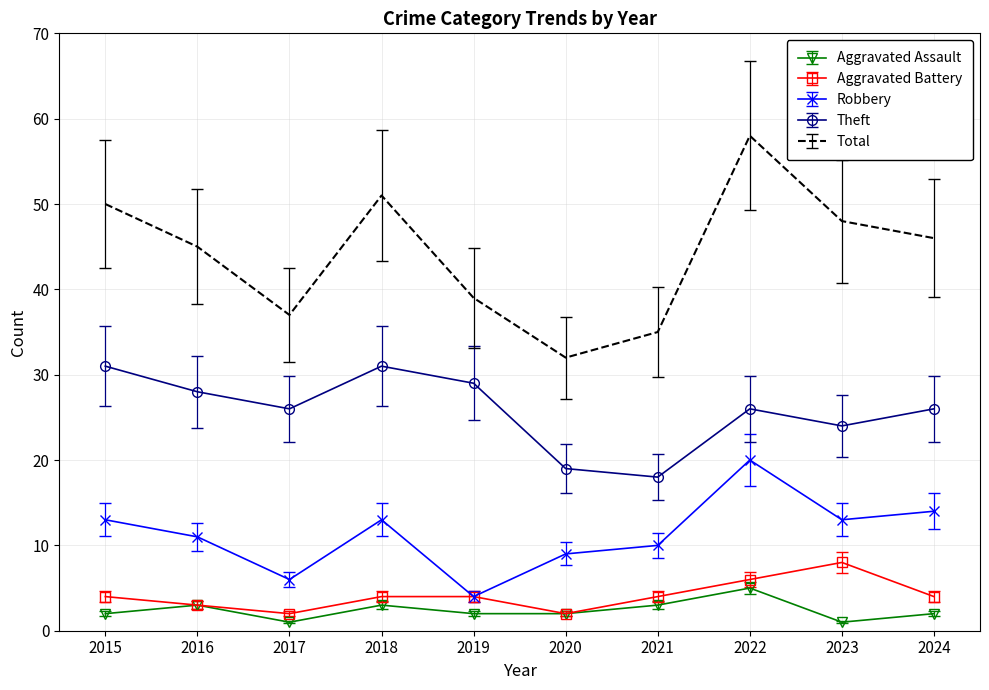

Which series has the largest total across all categories?

Total